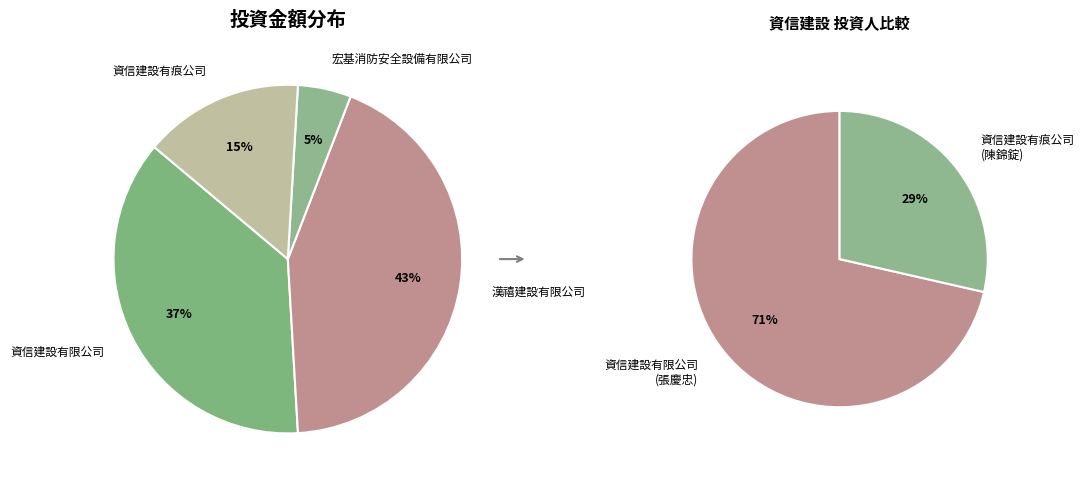

Which has a higher value, 宏基消防安全設備有限公司 or 漢禧建設有限公司?

漢禧建設有限公司